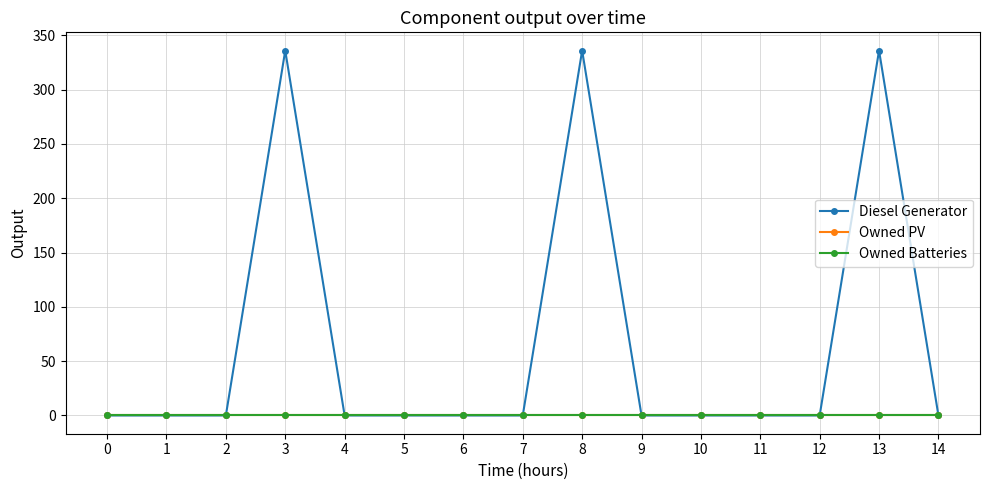

What is the maximum value for Diesel Generator?

336